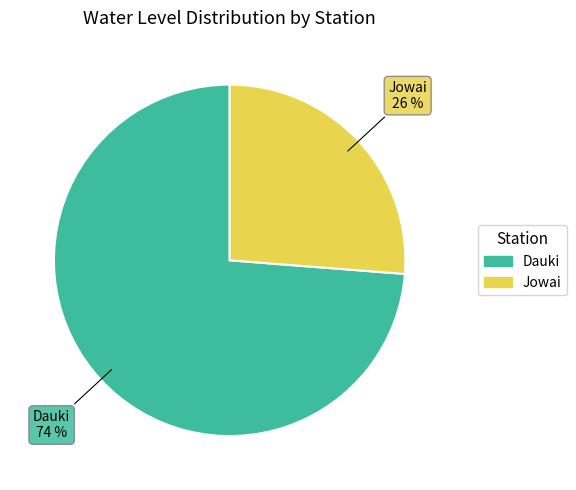

The Jowai slice represents 26% of the pie. True or false?

True